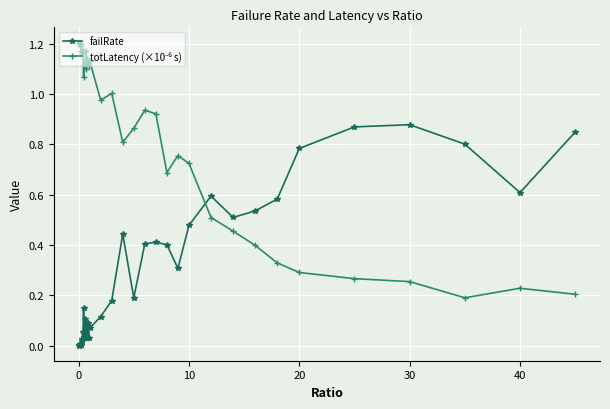

Count the number of data series in this chart.

2